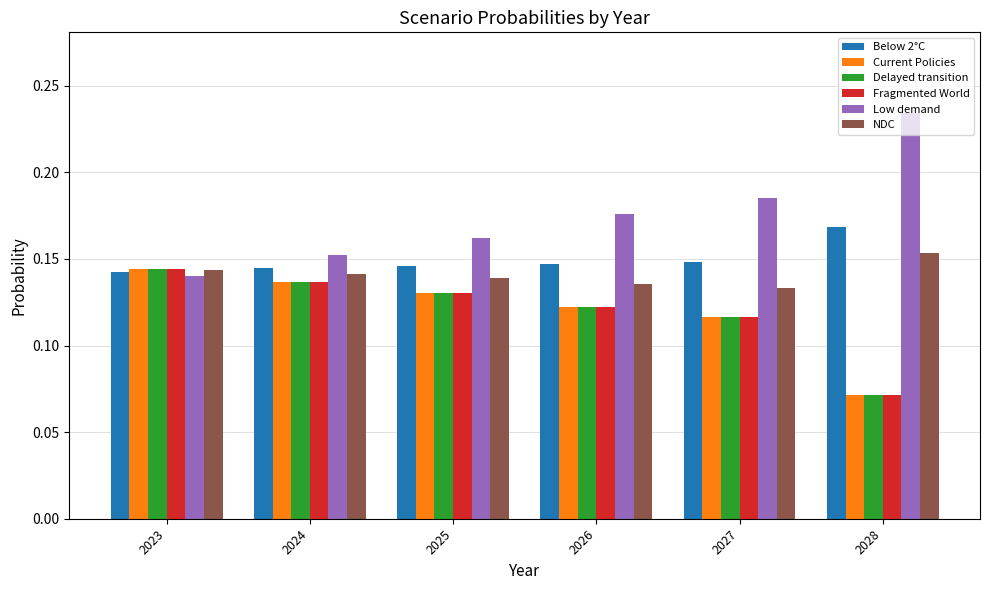

Which category has the lowest value in the NDC series?

2027